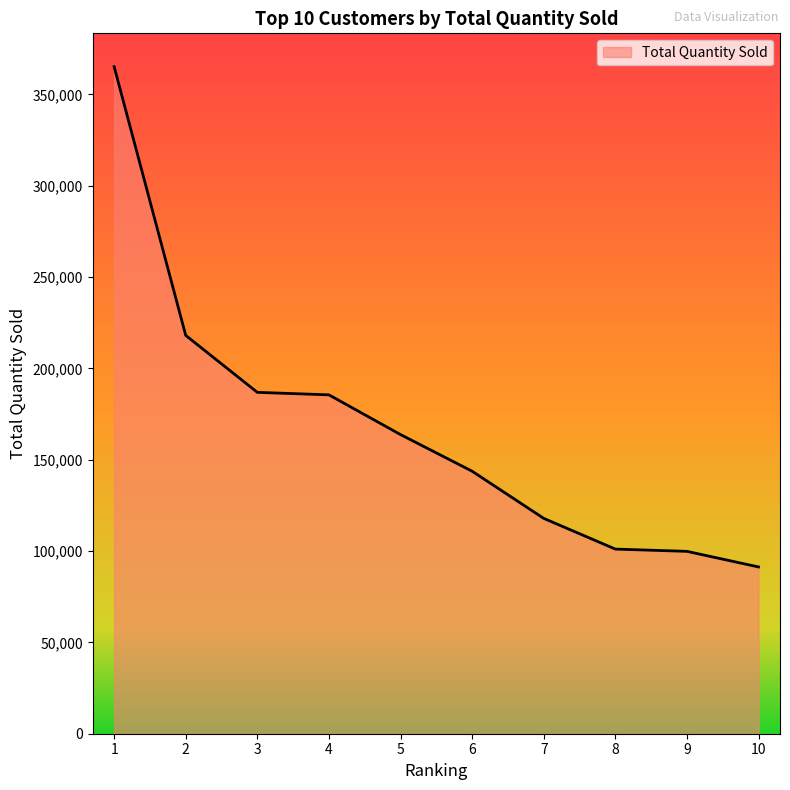

What is the ratio of the value at 2 to the value at 7?

1.8